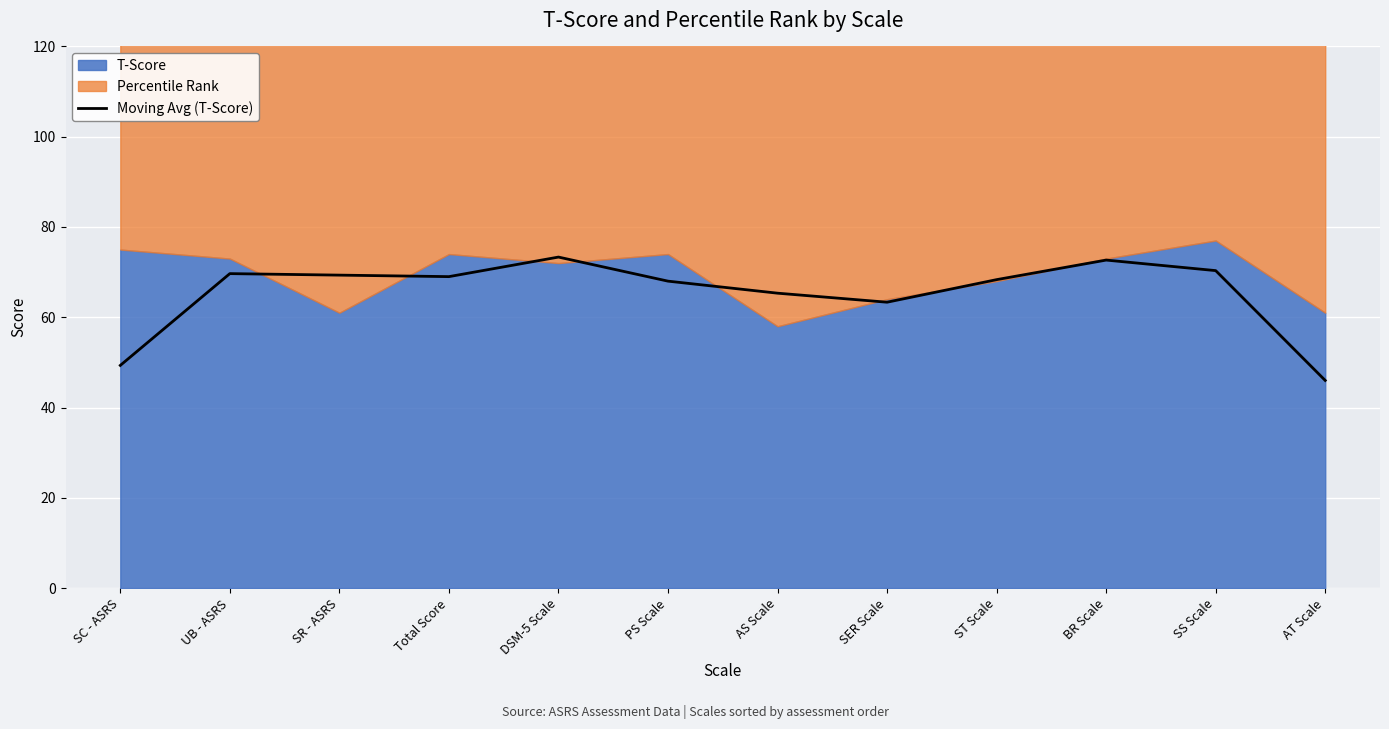

How many interior local peaks (higher than both neighbors) does the data have?

3